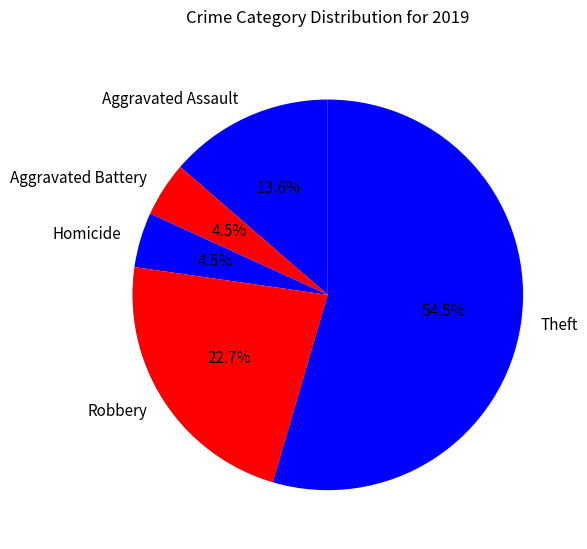

Is there a majority slice in this chart?

Yes